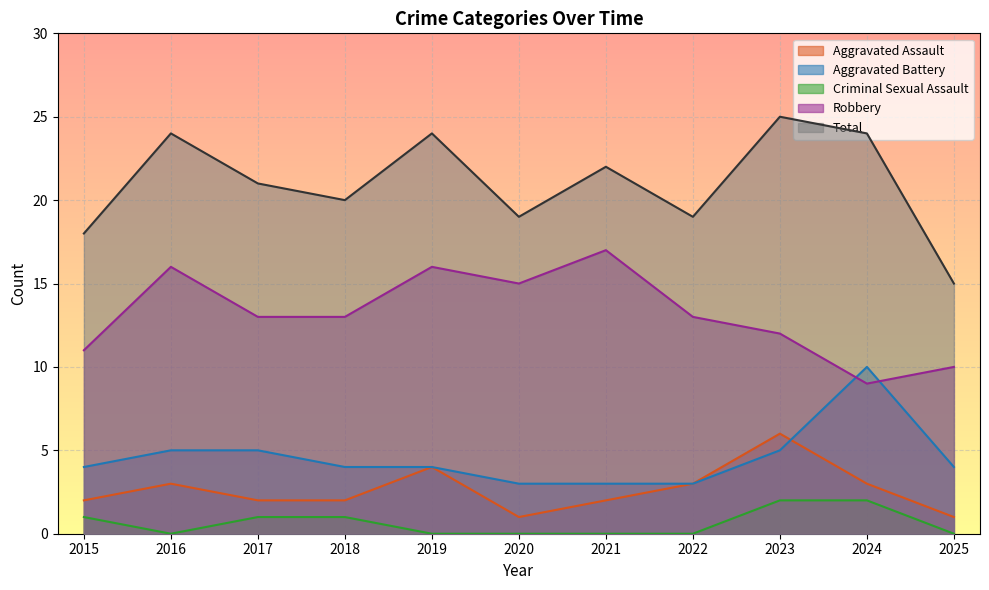

True or false: Aggravated Assault and Aggravated Battery intersect in this chart.

True